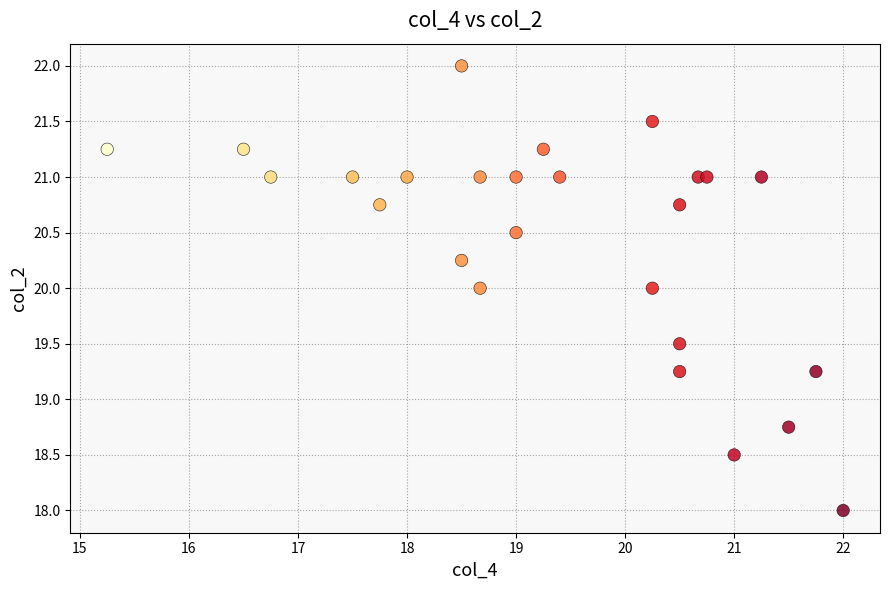

What is the range of Y values (max minus min)?

4.0